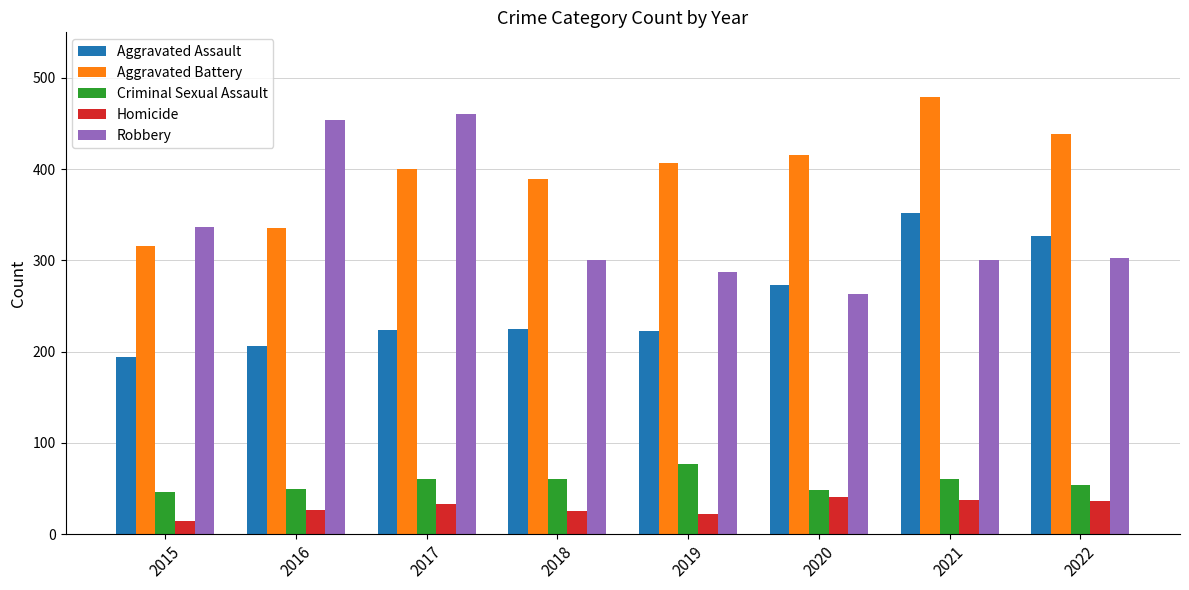

Rank the series by their maximum value, from highest to lowest.

Aggravated Battery, Robbery, Aggravated Assault, Criminal Sexual Assault, Homicide